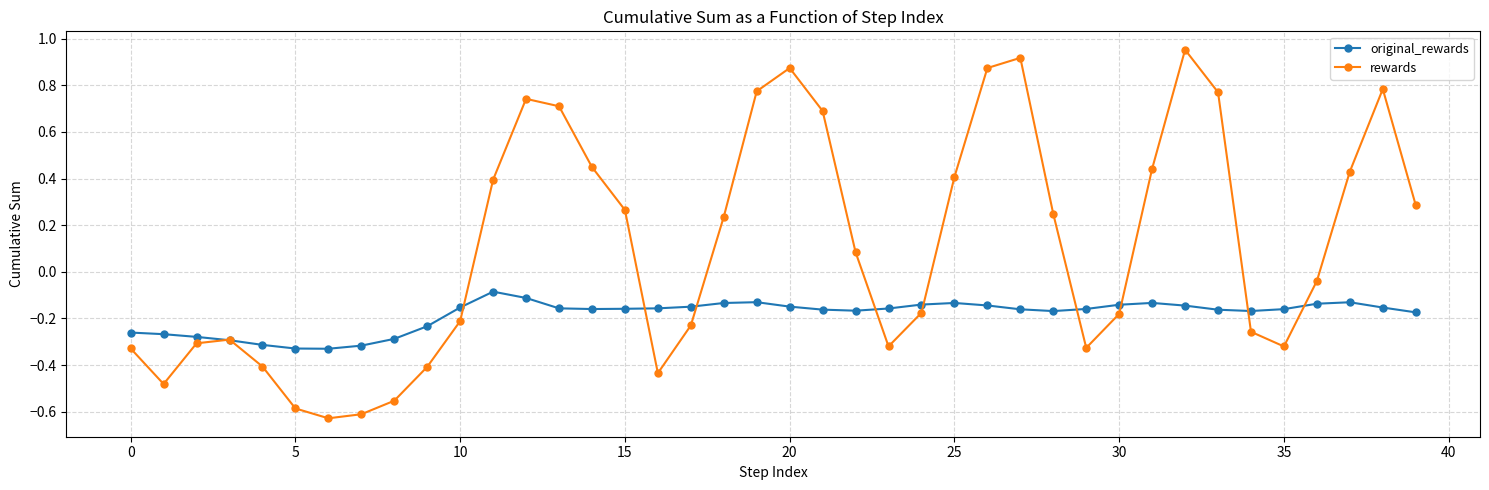

Which series has the largest total across all categories?

rewards